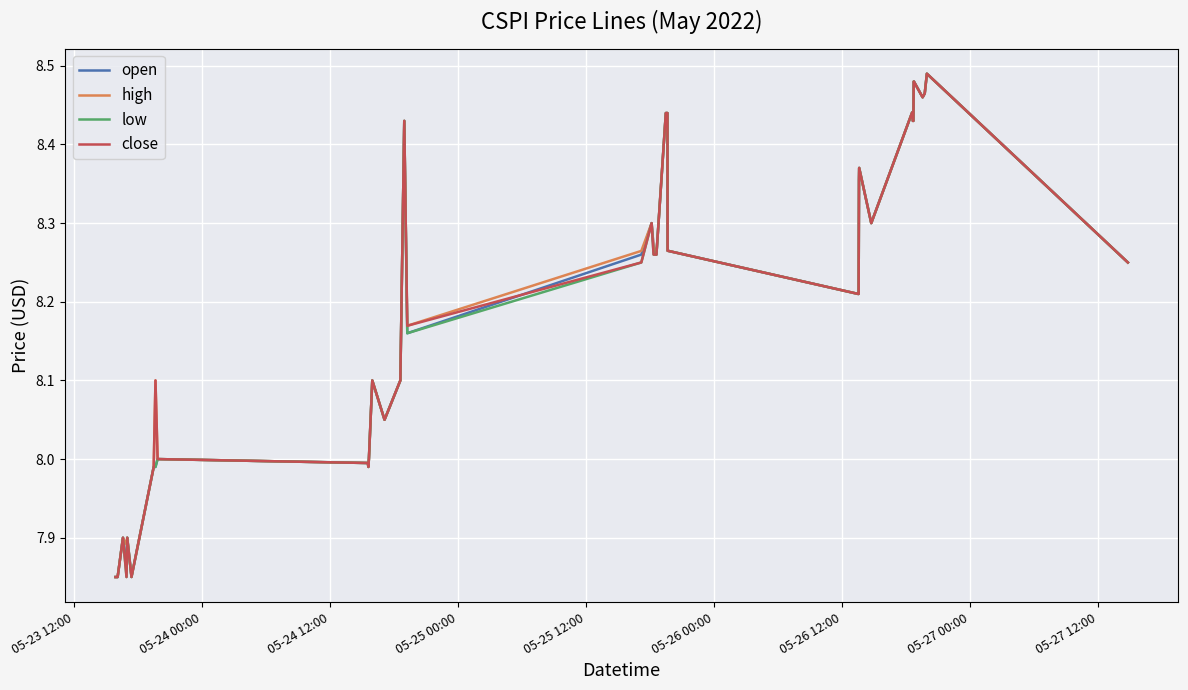

What are all the series names shown in the legend?

open, high, low, close